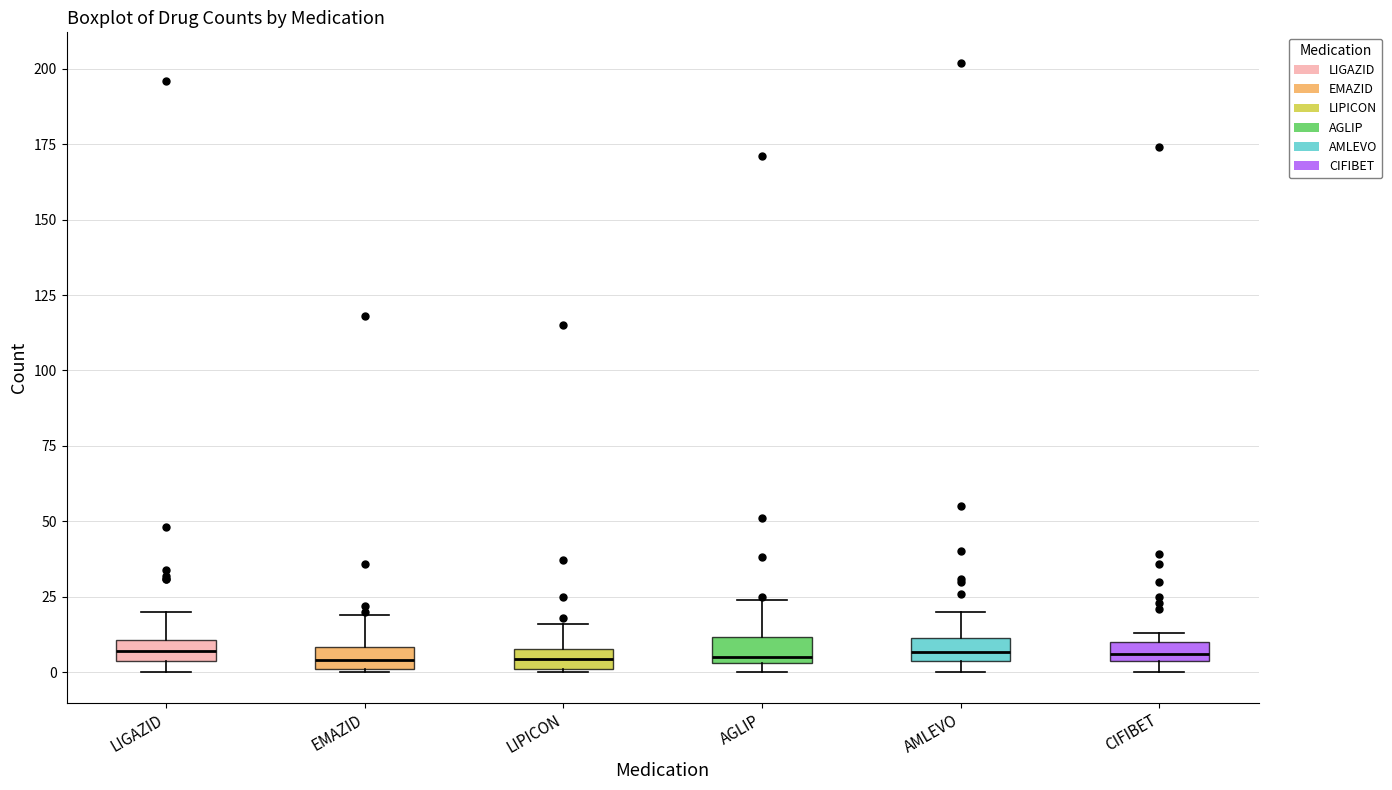

Where is the upper edge of the box for LIGAZID on the y-axis? The values are not printed on the chart, so give them approximately, as read against the axis.

10